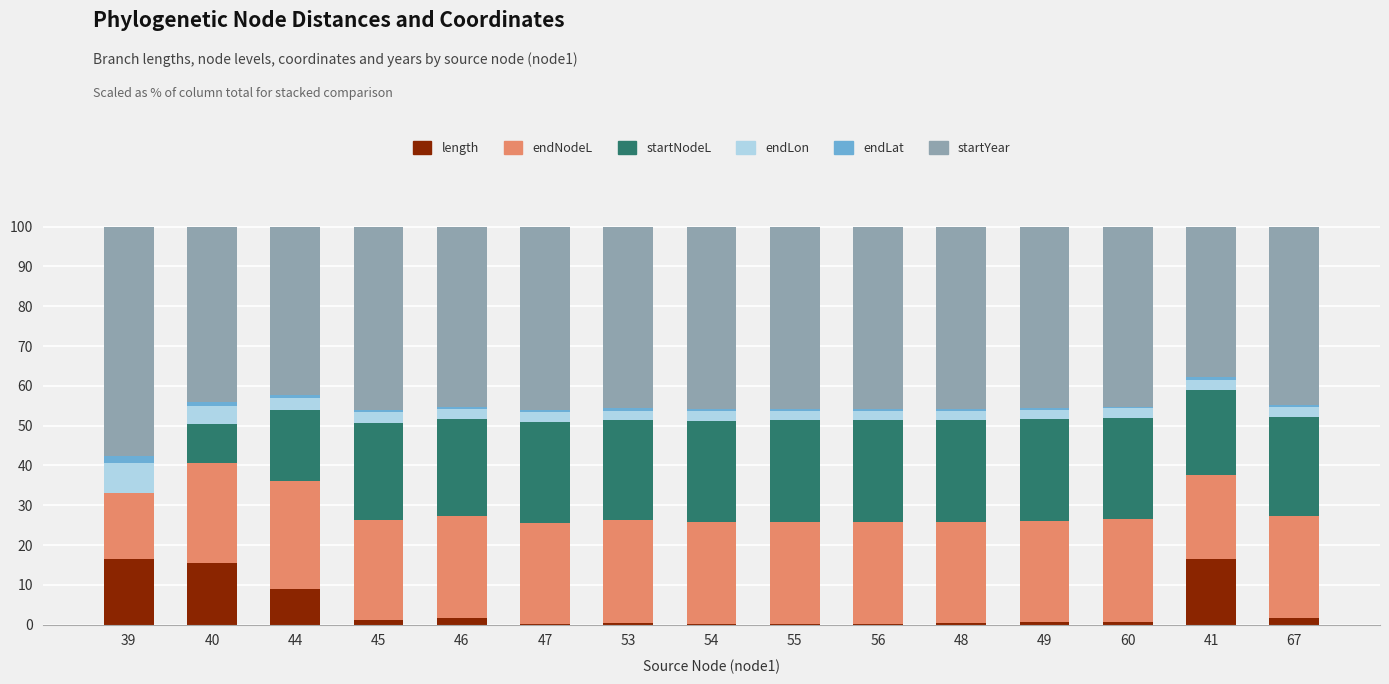

What is the maximum value for length?

16.6